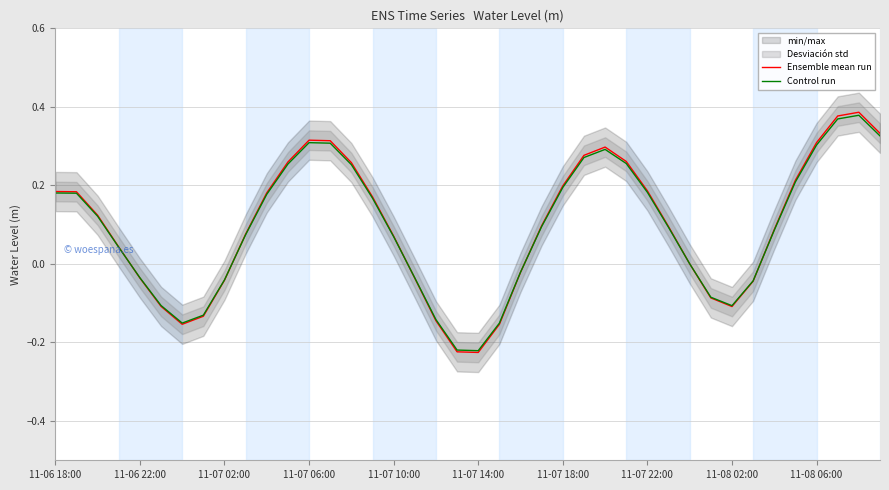

How many data points in Ensemble mean run are less than 0?

14